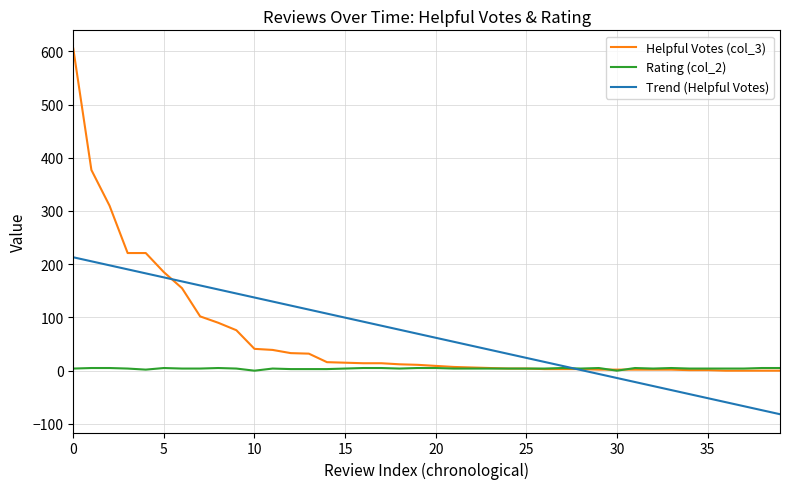

Rank the series by their maximum value, from lowest to highest.

Rating (col_2), Trend (Helpful Votes), Helpful Votes (col_3)